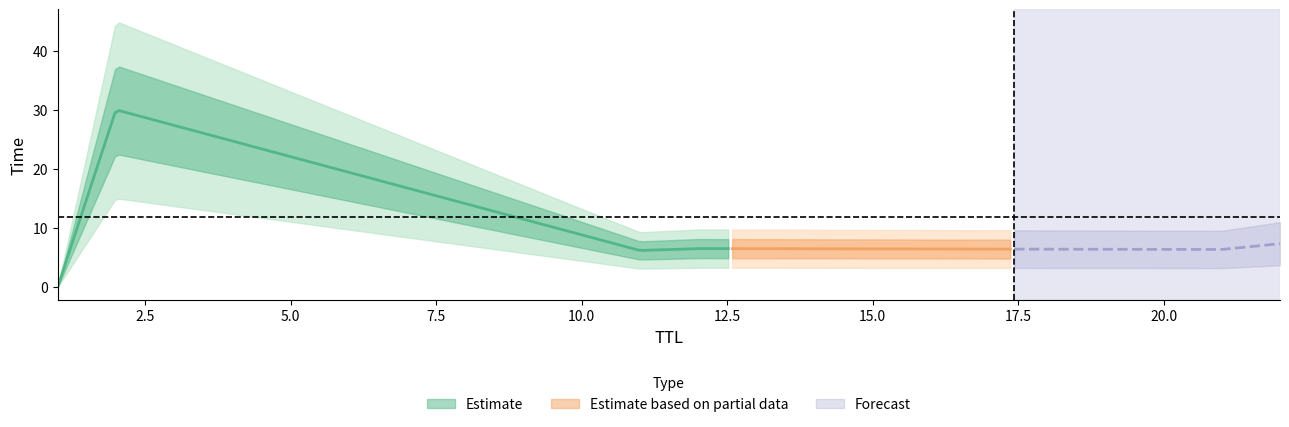

What is the ratio of the value at 12 to the value at 11?

1.1